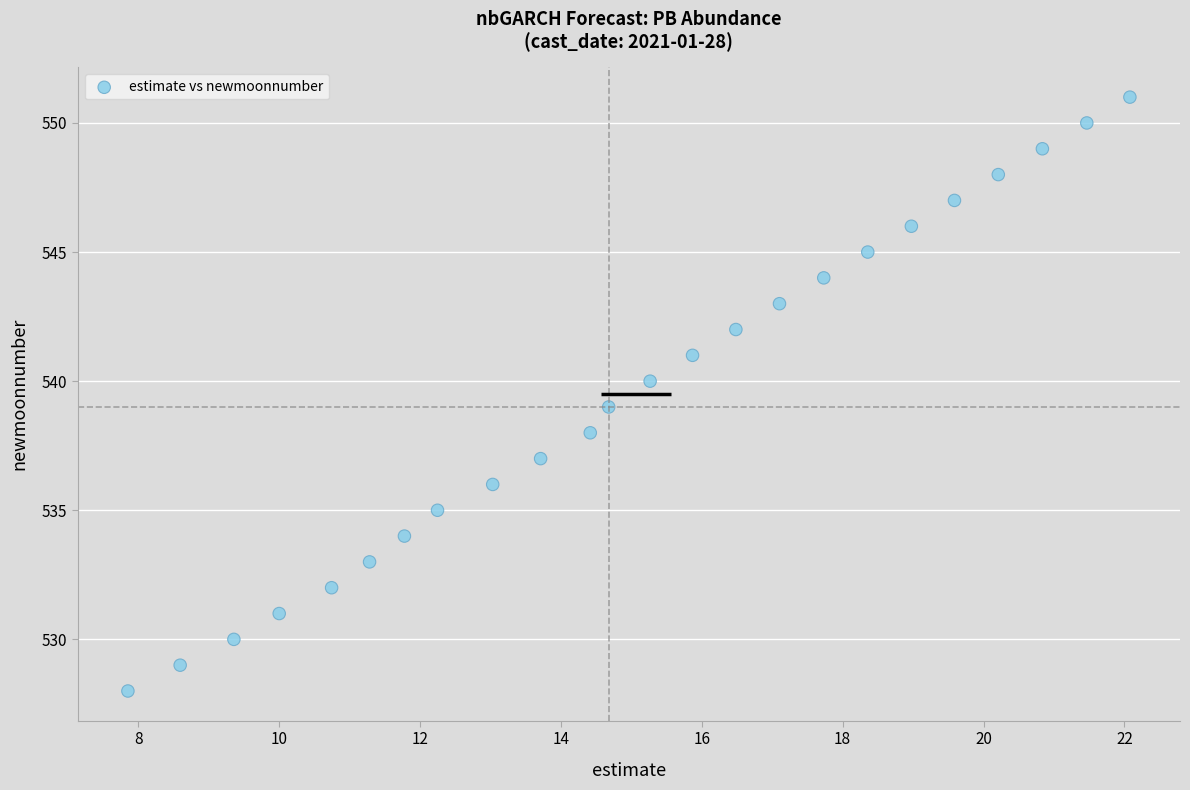

What is the range of Y values (max minus min)?

23